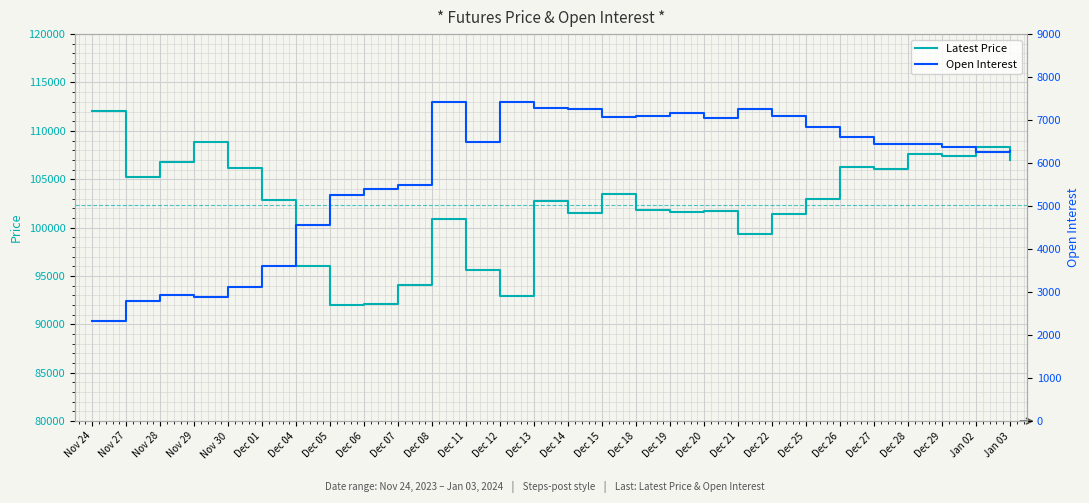

What is the difference between the second highest and minimum values in the Open Interest series?

5095